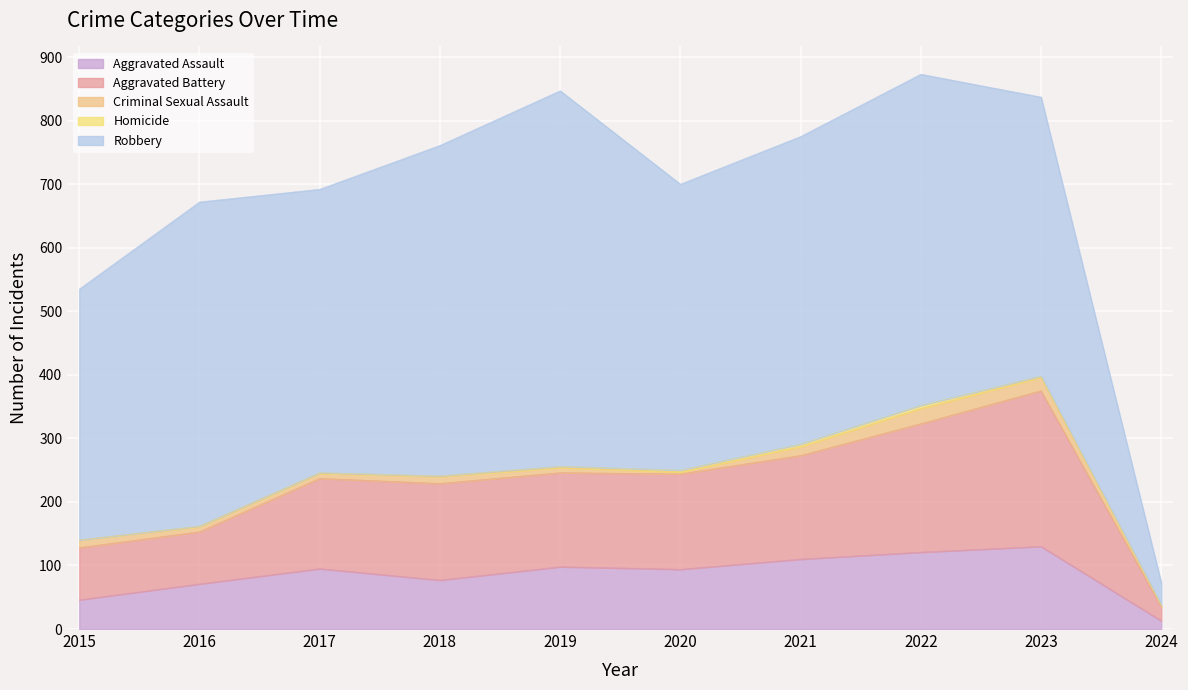

What is the difference between the highest and lowest values at 2017?

445